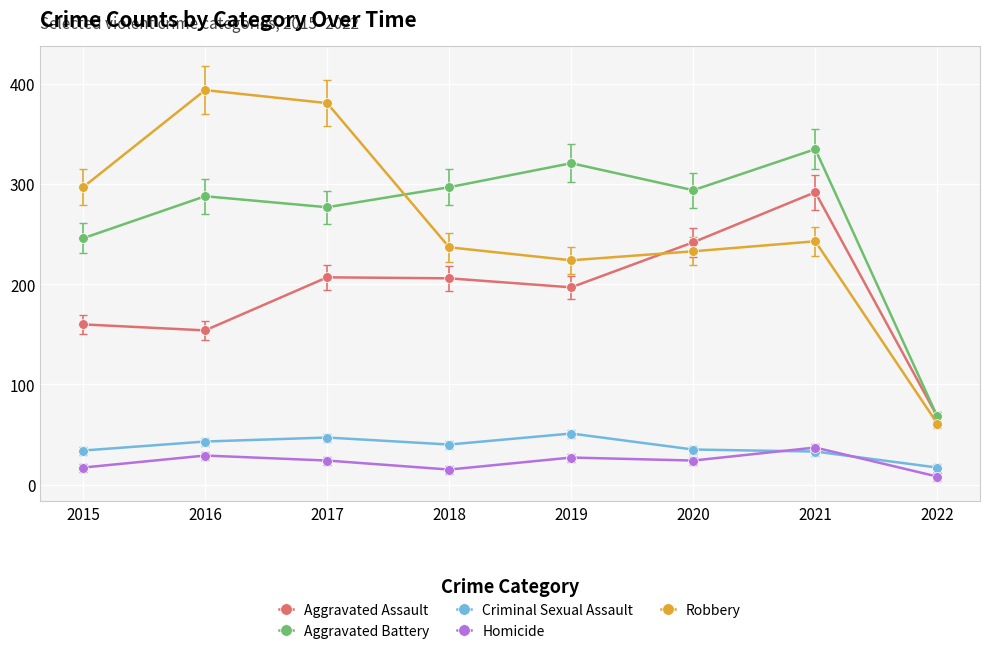

Is the value of Aggravated Battery at 2019 greater than the value of Criminal Sexual Assault at 2016?

Yes